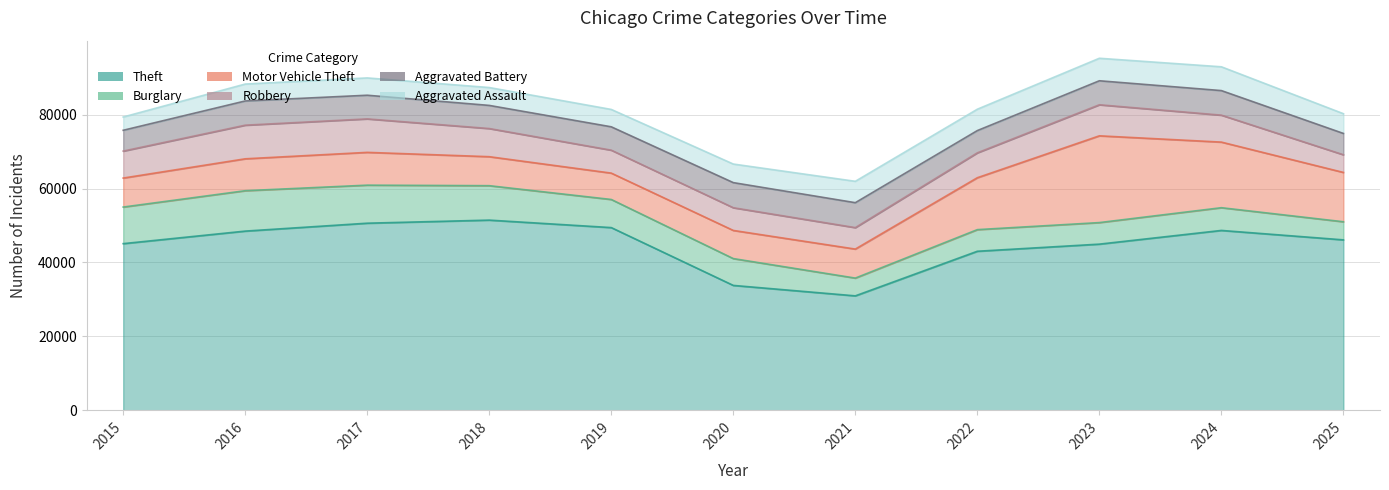

Count the number of categories in the chart.

11